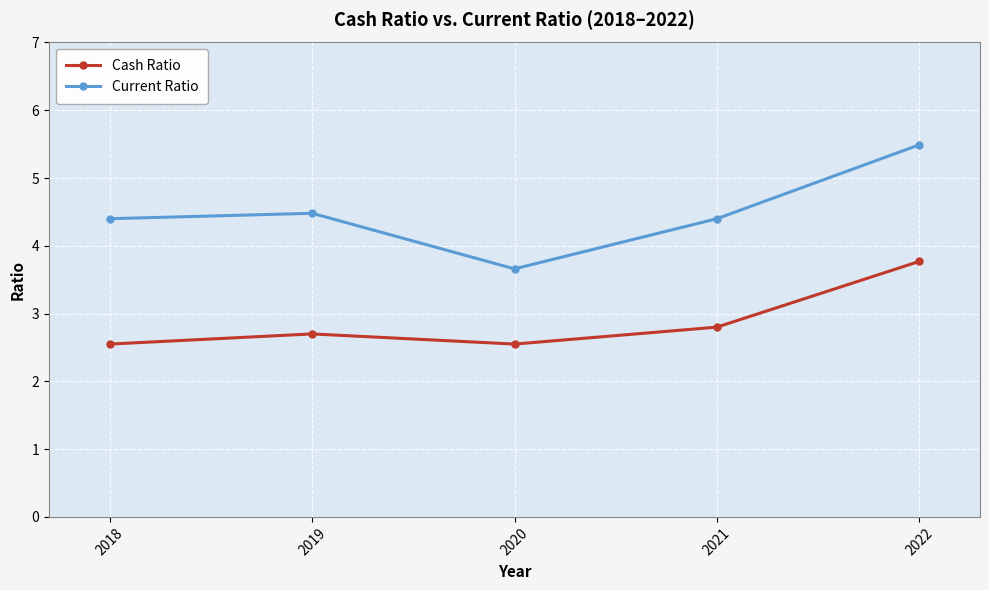

Which category has the highest value in the Cash Ratio series?

2022